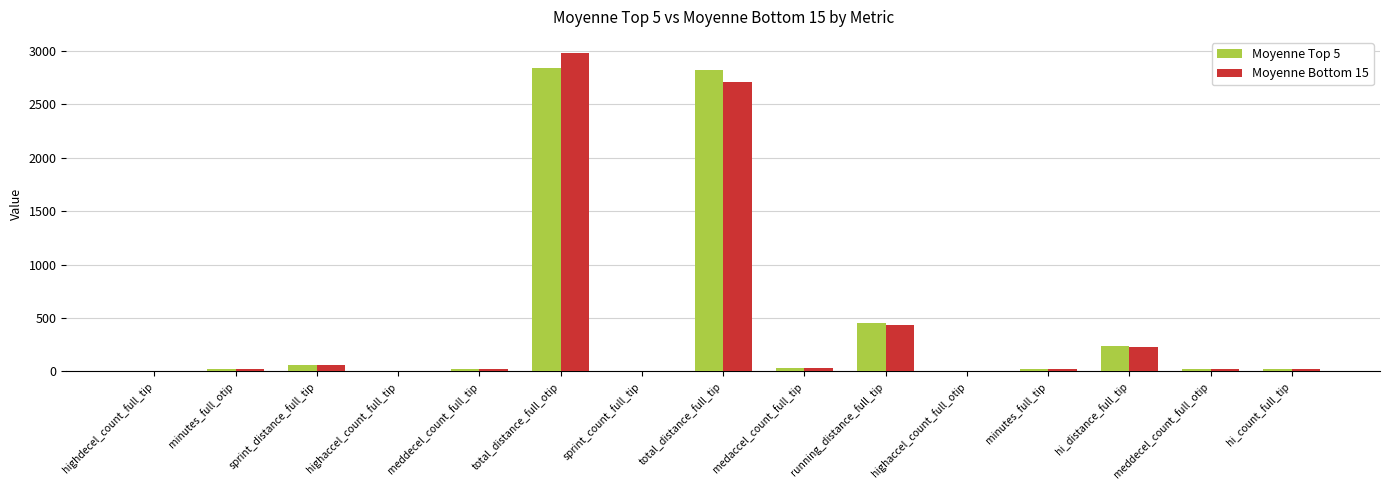

At which category is the sum across all series the highest?

total_distance_full_otip